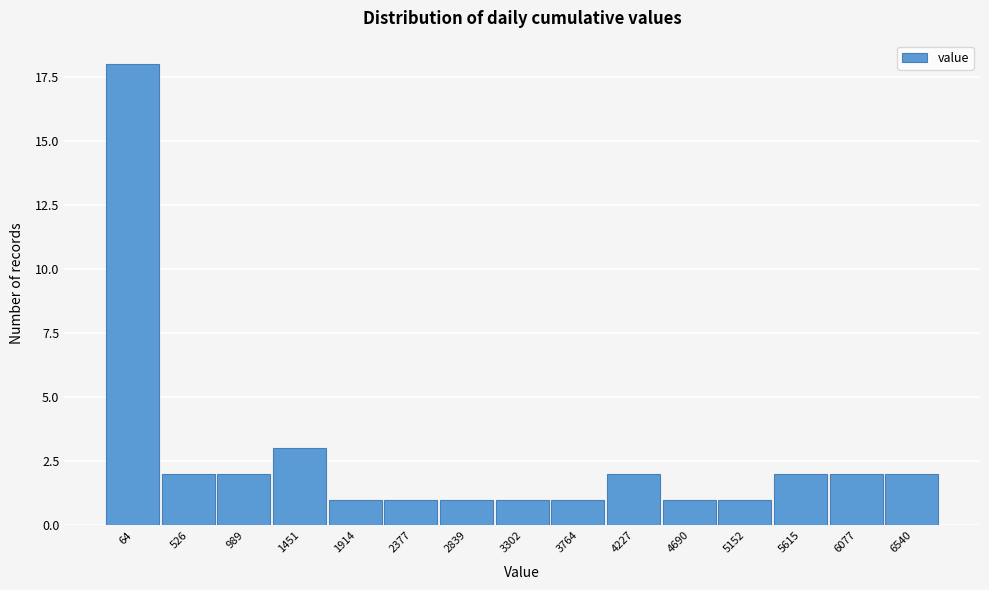

Reading left to right, transcribe all the data shown in this chart.

64=18	526=2	989=2	1451=3	1914=1	2377=1	2839=1	3302=1	3764=1	4227=2	4690=1	5152=1	5615=2	6077=2	6540=2